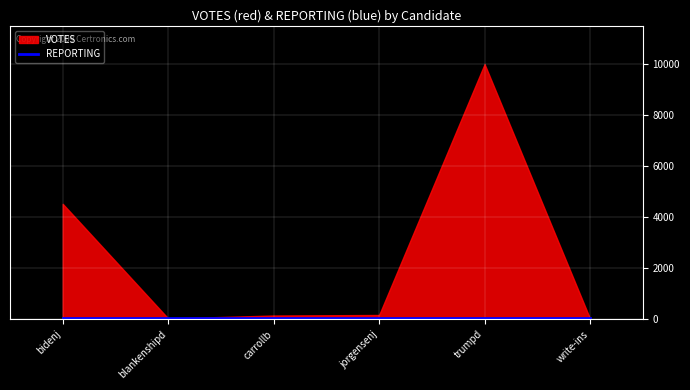

Which series ends up on top after the final intersection of VOTES and REPORTING?

REPORTING